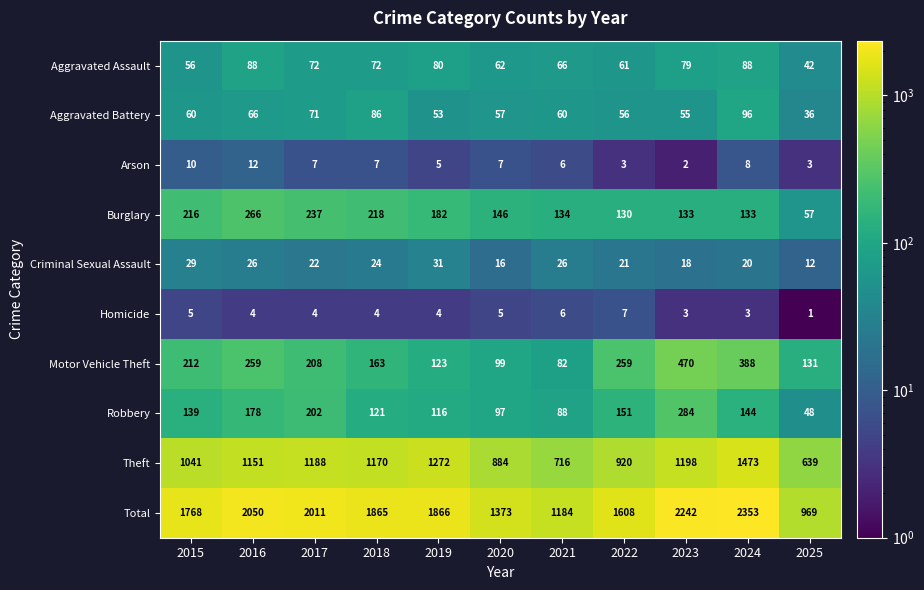

Which series has the largest range (max minus min)?

Total